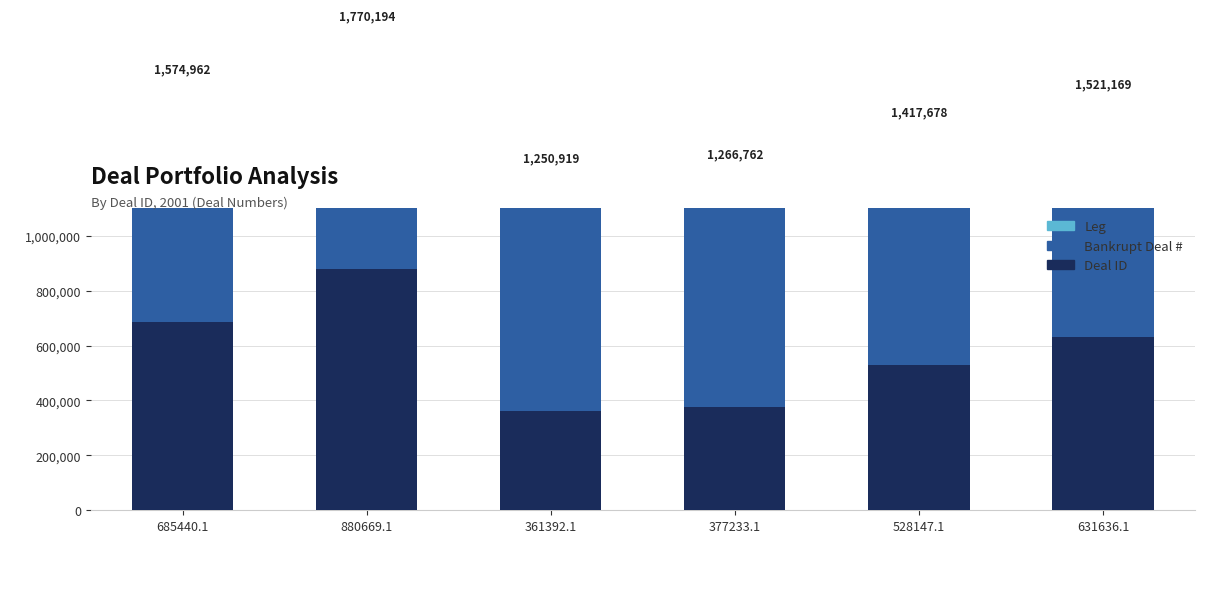

What is the sum of the Leg values at 880669.1 and 685440.1?

2.0